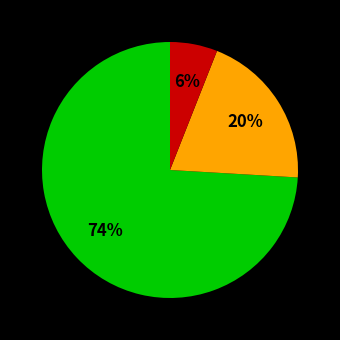

Is there any slice that represents more than half of the pie?

Yes